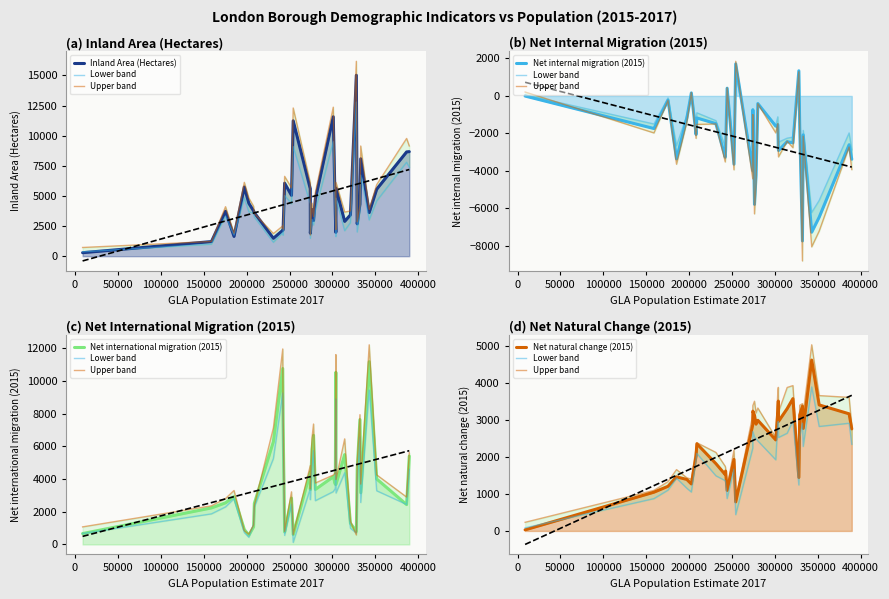

How many lines are shown in the chart?

6